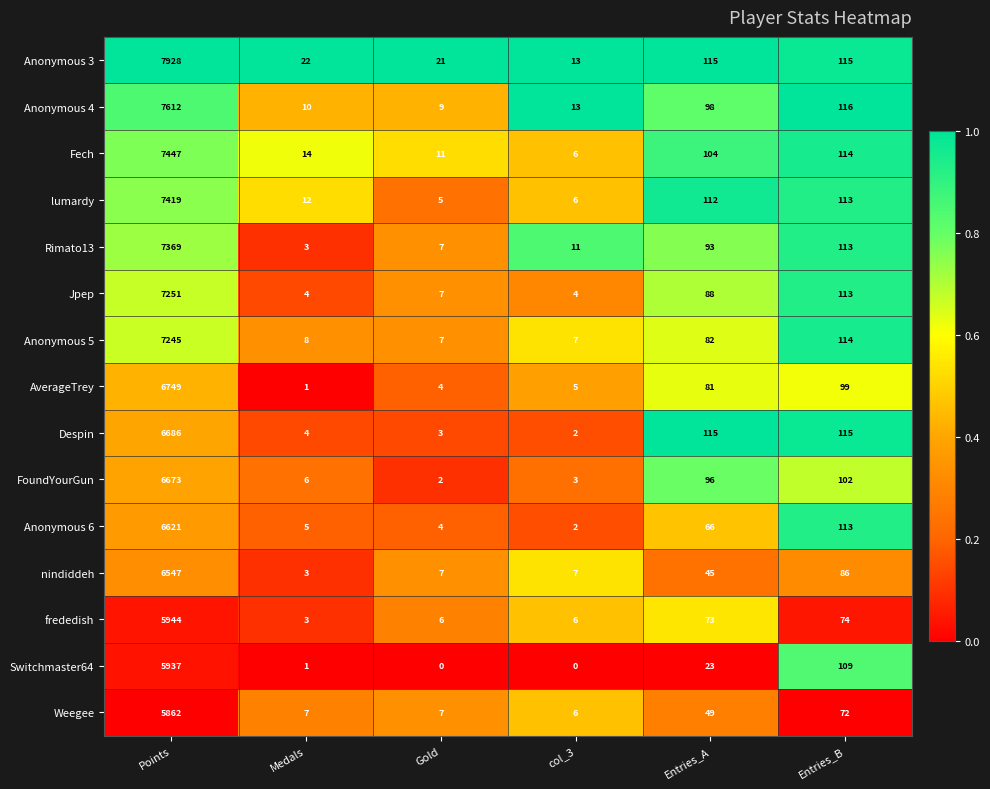

What is the maximum value for Anonymous 3?

7928